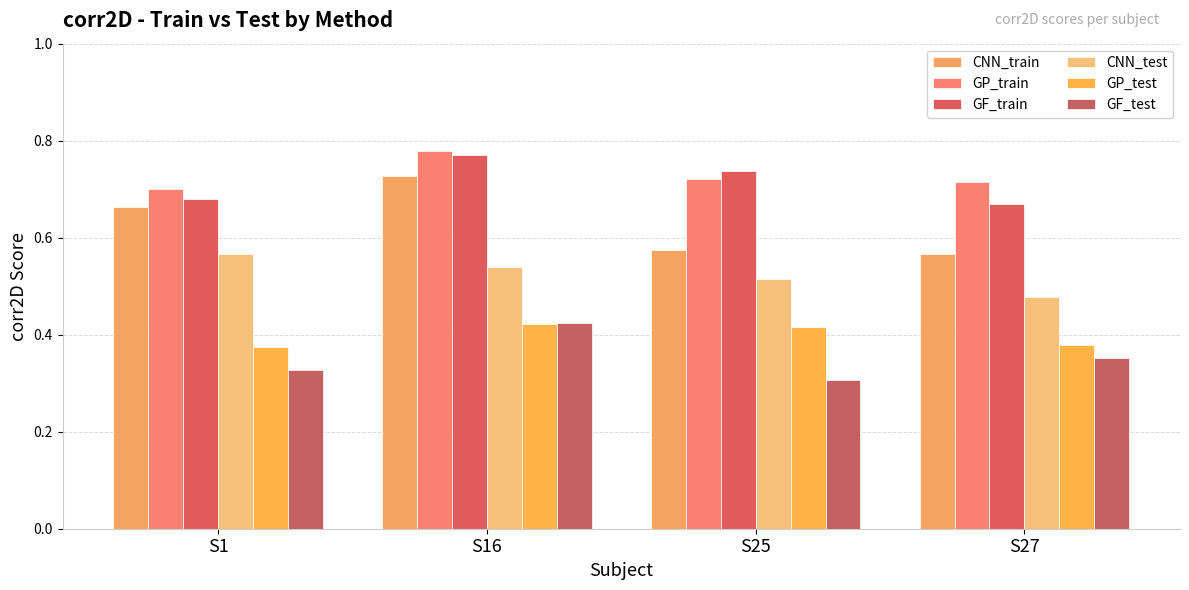

Reading left to right, extract all data points from this chart.

CNN_train: 0.7	0.7	0.6	0.6
GP_train: 0.7	0.8	0.7	0.7
GF_train: 0.7	0.8	0.7	0.7
CNN_test: 0.6	0.5	0.5	0.5
GP_test: 0.4	0.4	0.4	0.4
GF_test: 0.3	0.4	0.3	0.4